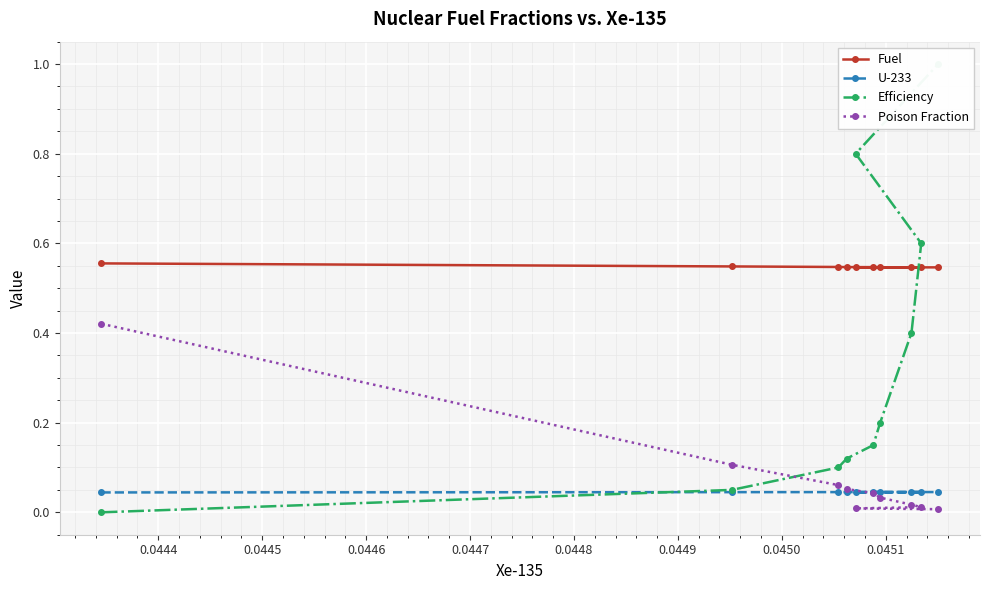

What is the lowest value of the Fuel series?

0.5